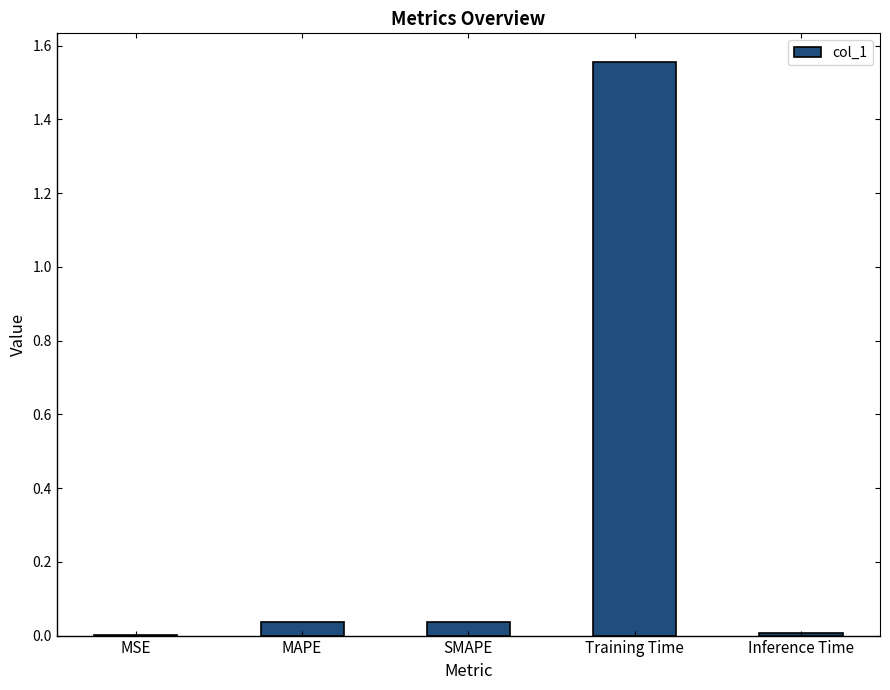

Are the bars grouped side by side (vs. stacked)?

No